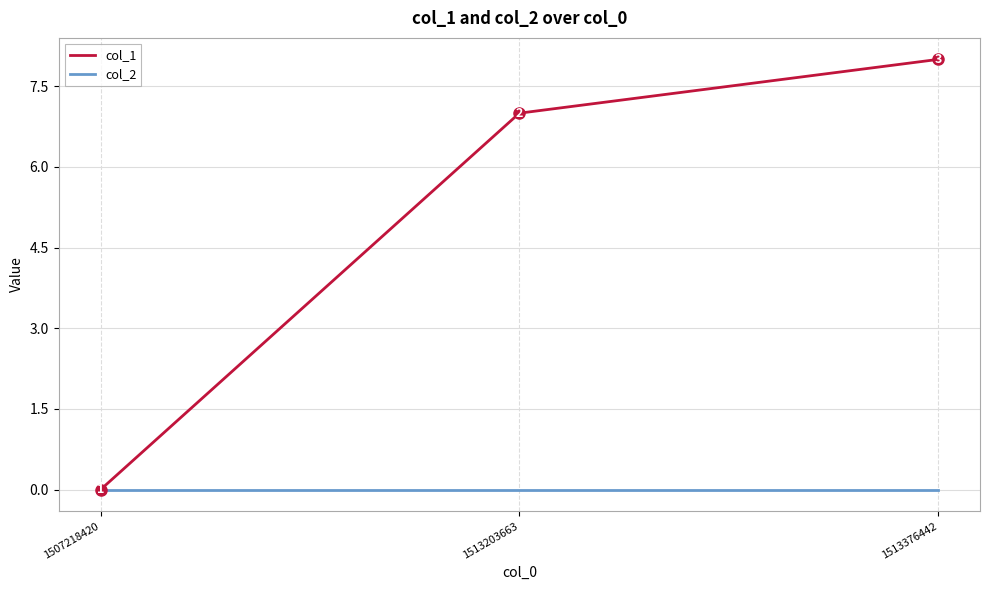

At which label does col_1 reach its minimum?

1507218420